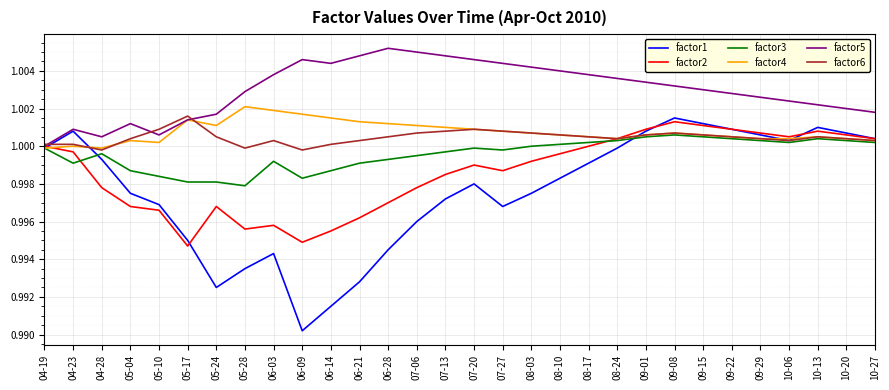

What position from the left is 08-10?

19